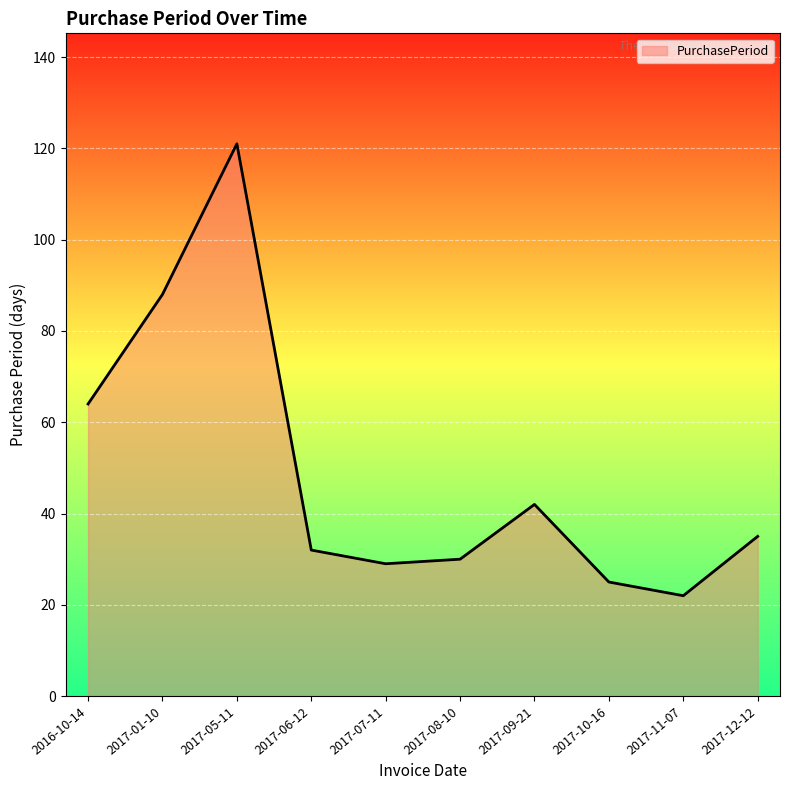

How many interior local peaks (higher than both neighbors) does the data have?

2